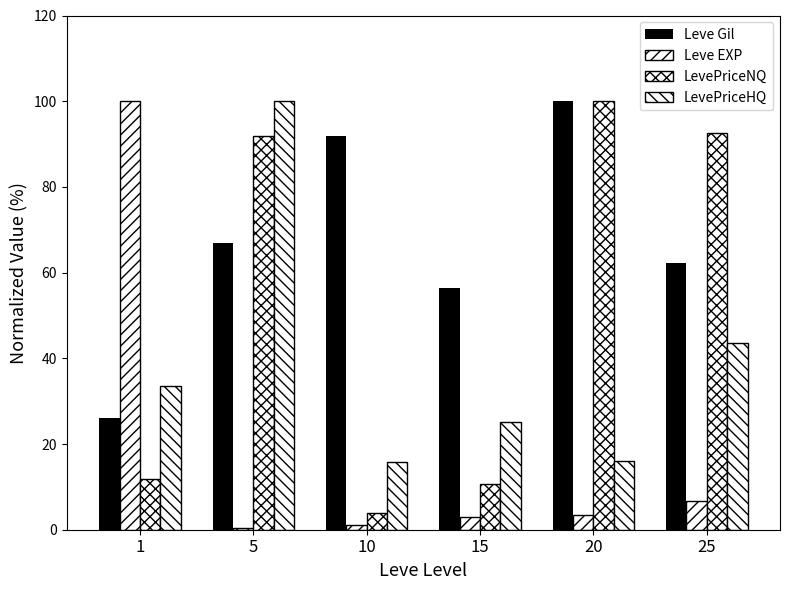

What is the value of the LevePriceNQ bar at the 3rd from the left?

4.0